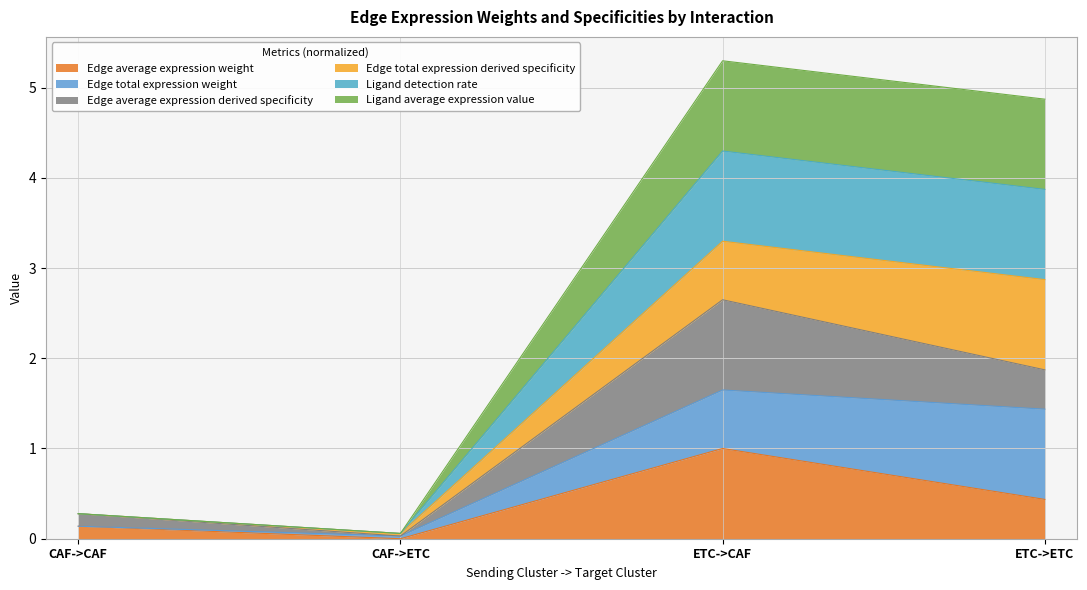

Does the chart display data point markers on the line(s)?

No